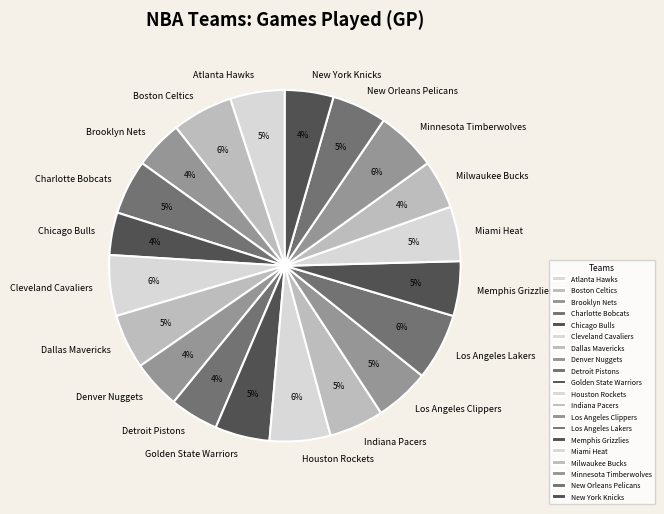

Which has a higher value, Atlanta Hawks or Milwaukee Bucks?

Atlanta Hawks